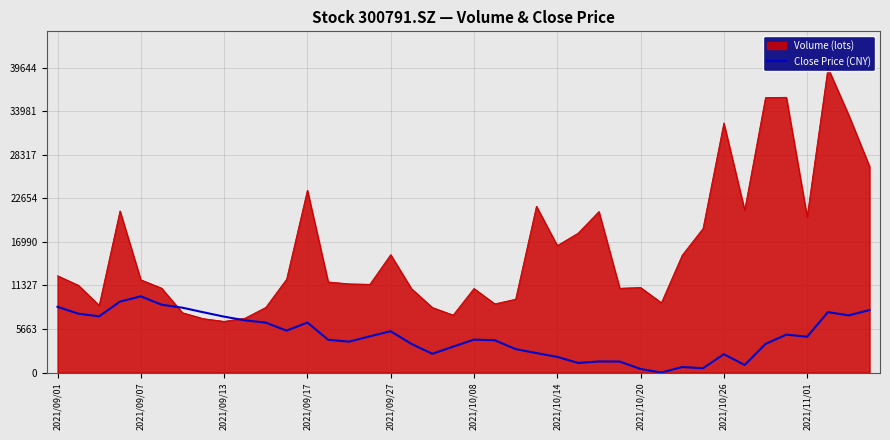

What is the maximum value for Close Price (CNY)?

9911.0